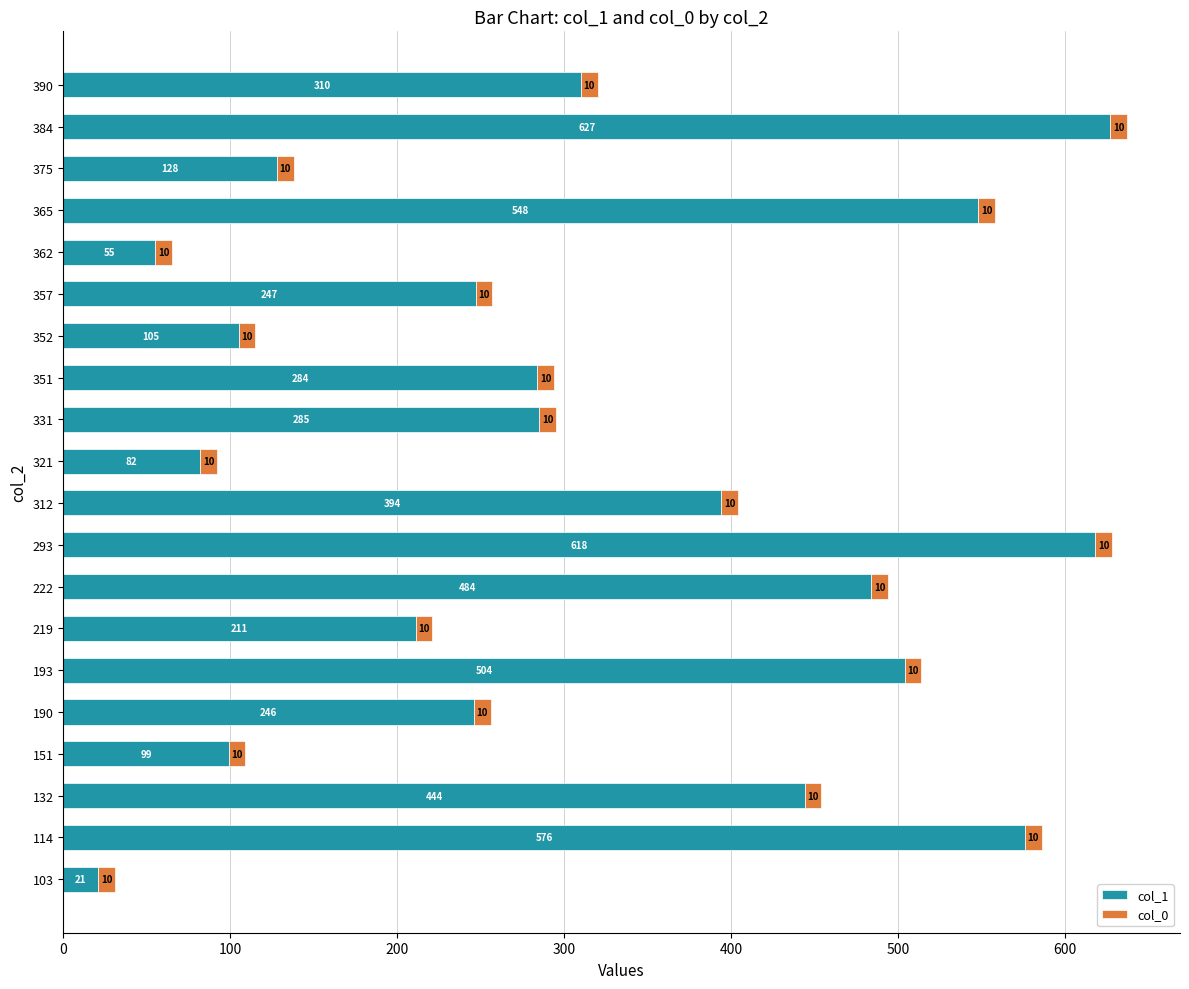

What is the maximum value for col_1?

627